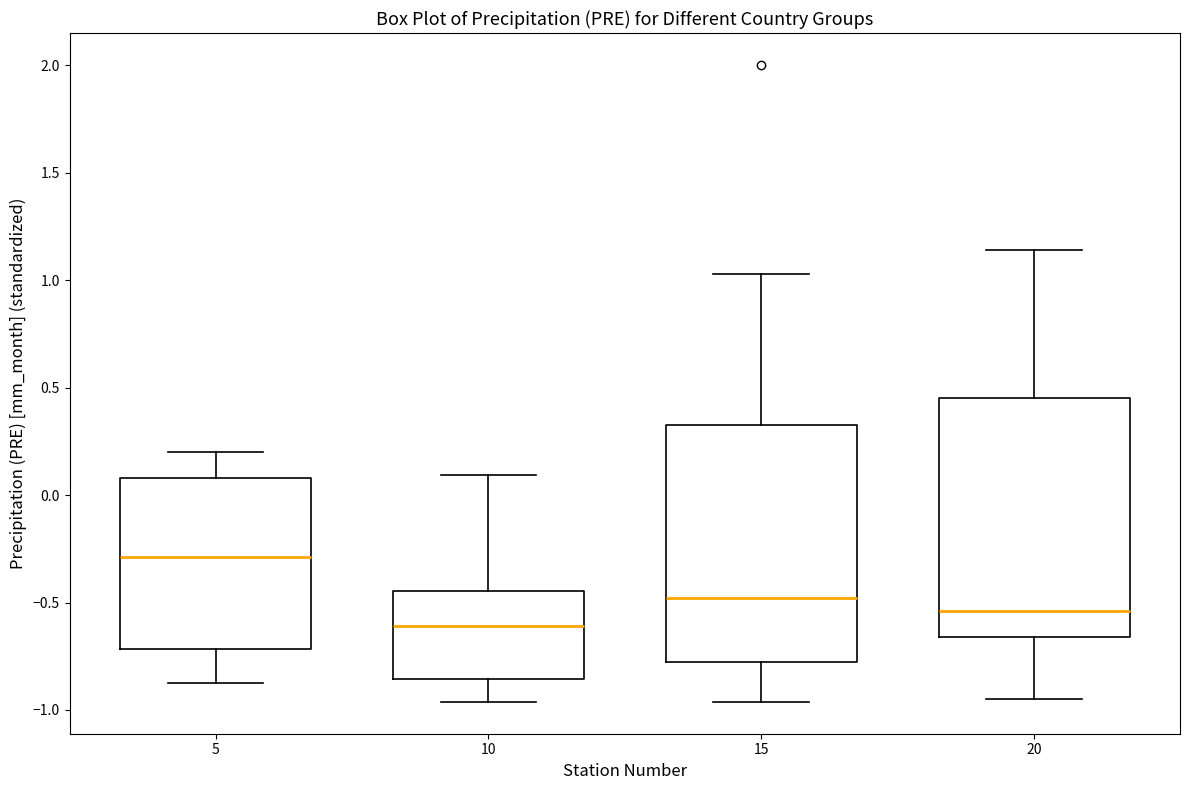

Which box has the lowest median line?

10